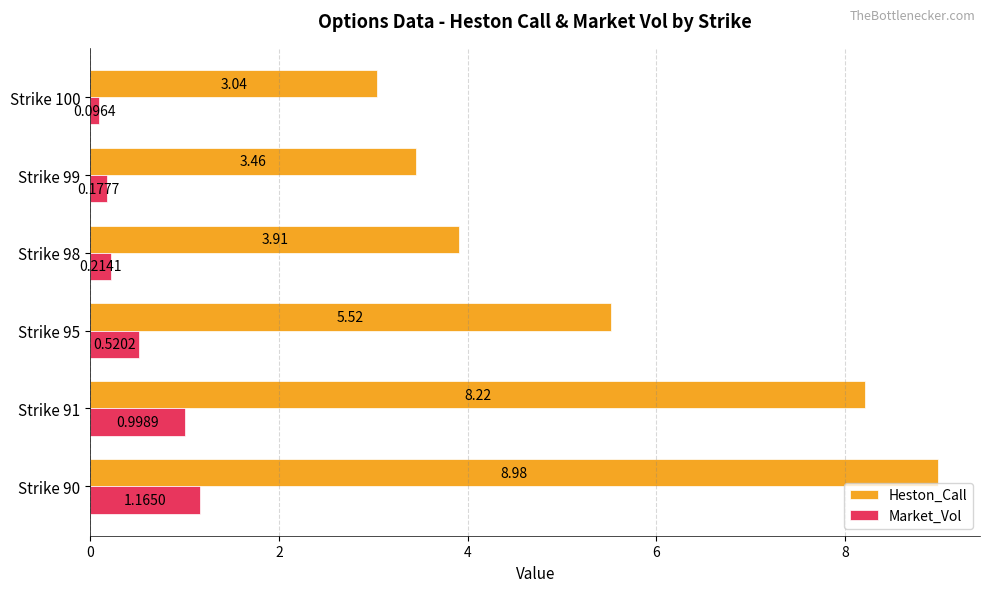

At how many categories does at least one series exceed 7?

2